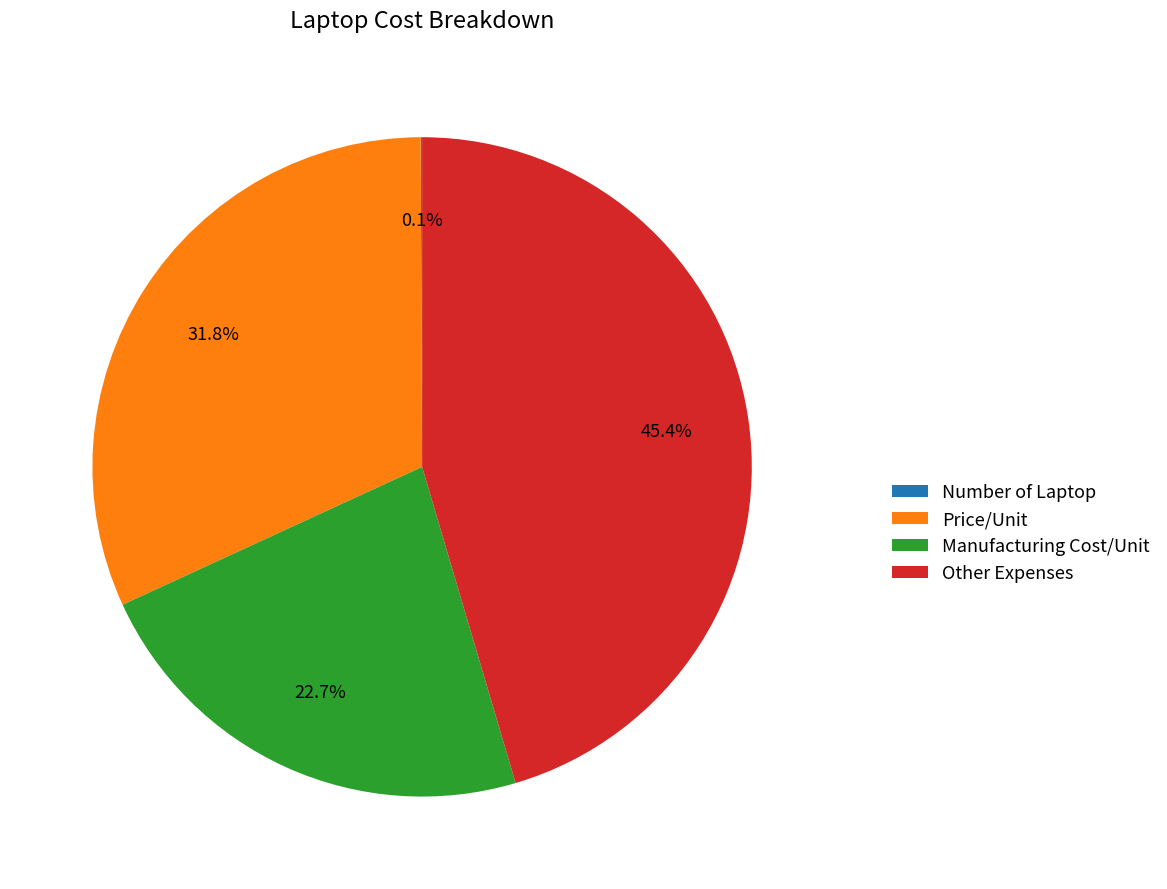

Does any single category account for the majority?

No